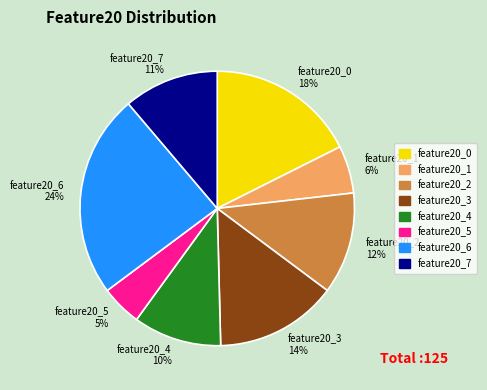

True or false: feature20_6 accounts for 38% of the total.

False